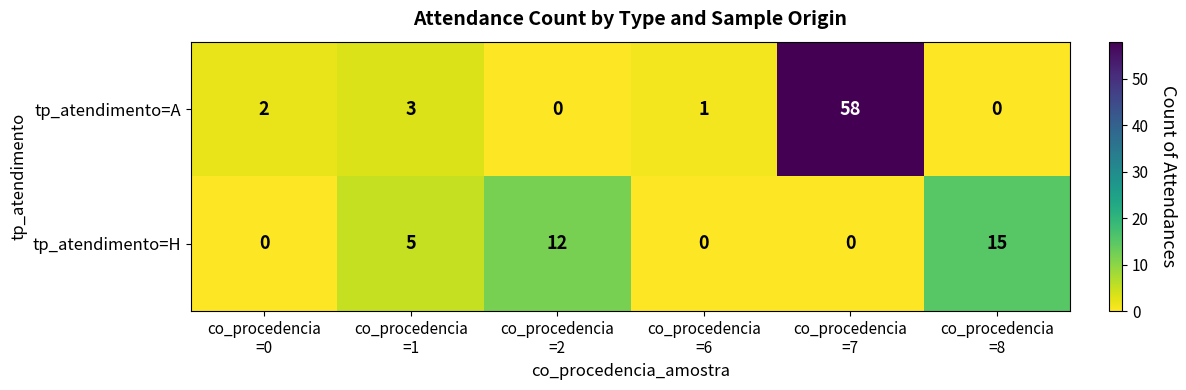

List the series in order of their peak value, highest first.

tp_atendimento=A, tp_atendimento=H